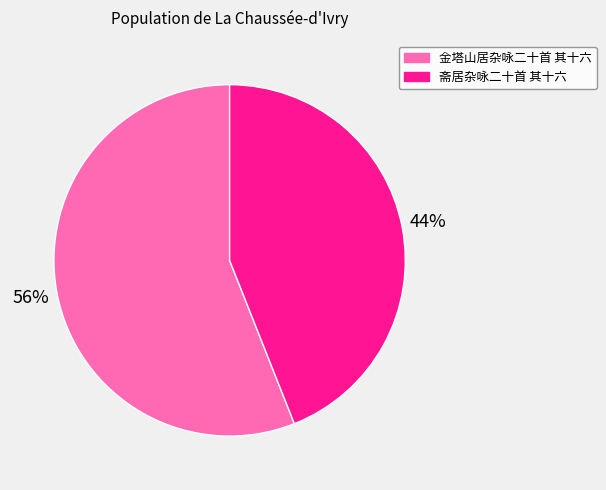

To the nearest percent, what is the average slice percentage?

50%